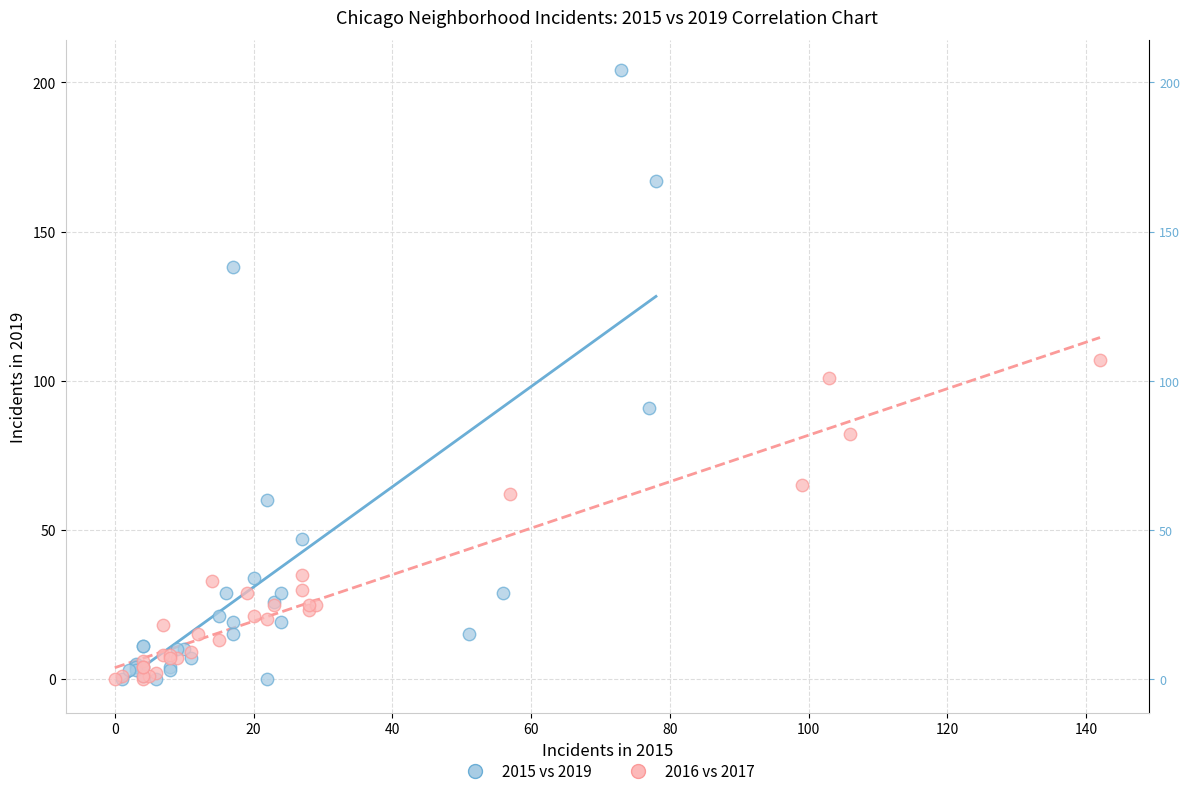

Which series contains the highest Y value?

2015 vs 2019